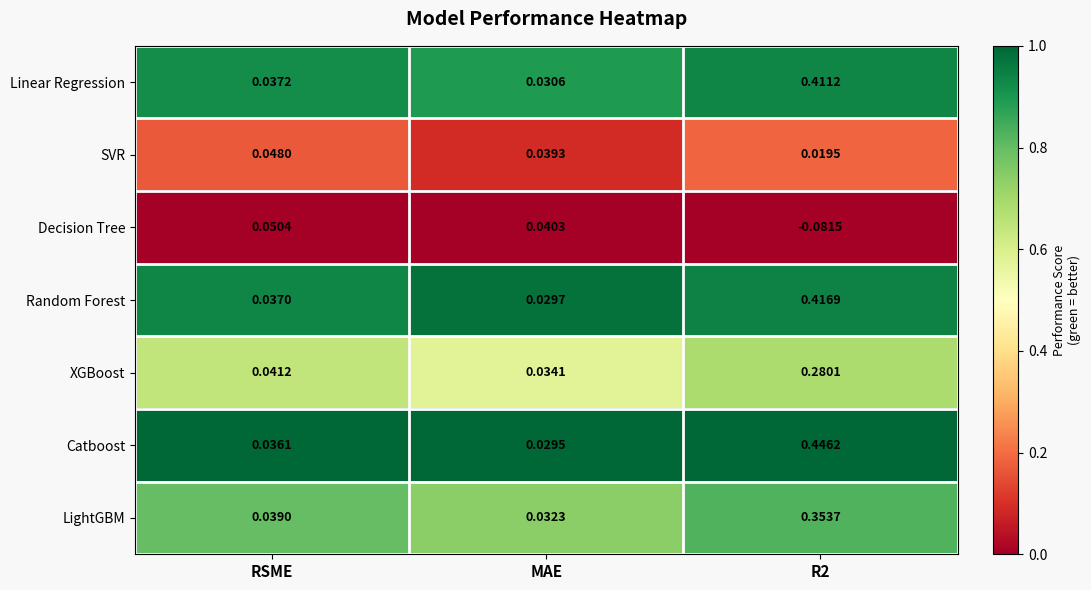

Which label corresponds to the largest value in the chart?

R2